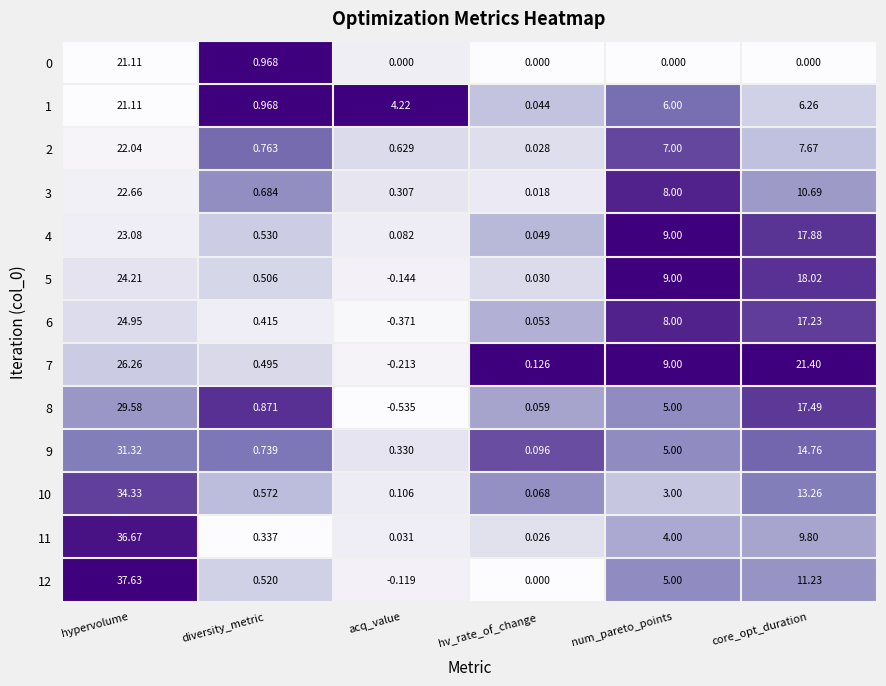

At which category is the sum across all series the highest?

hypervolume